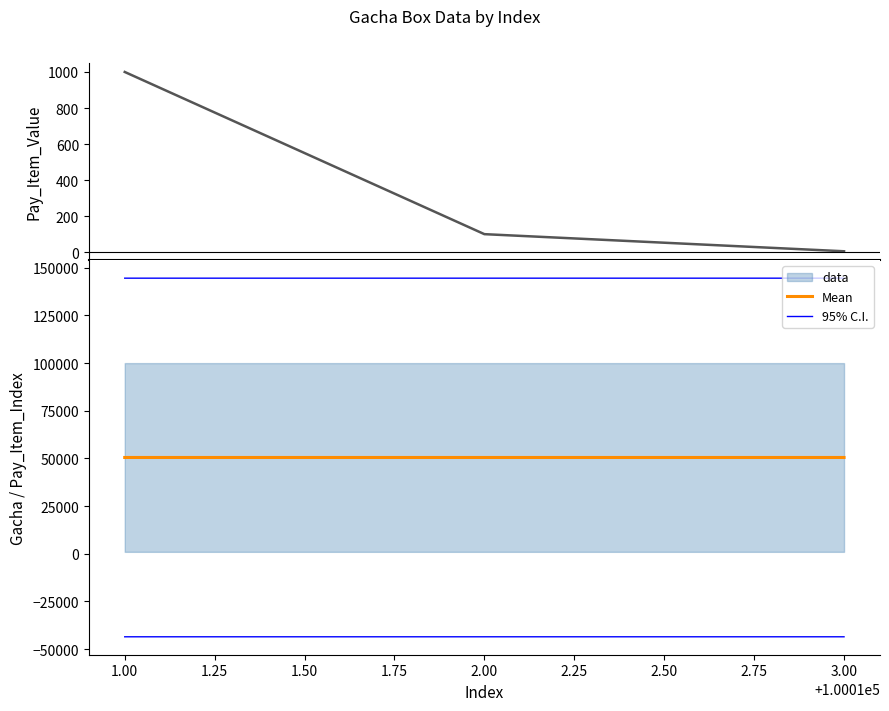

The value of 95% C.I. at 3.00 is 41333.9. True or false?

False